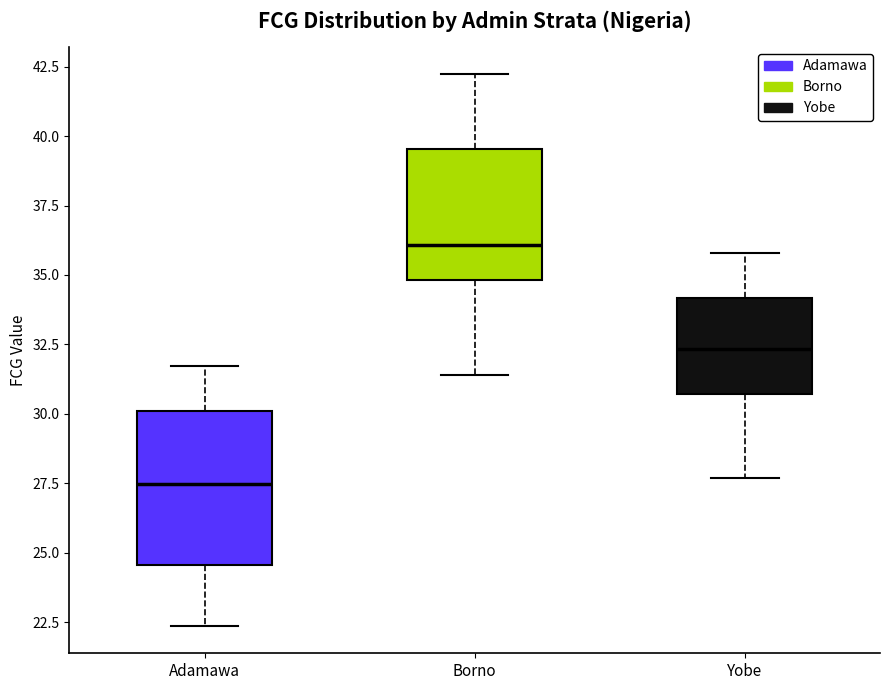

Which box is the tallest, from its lower edge to its upper edge?

Adamawa